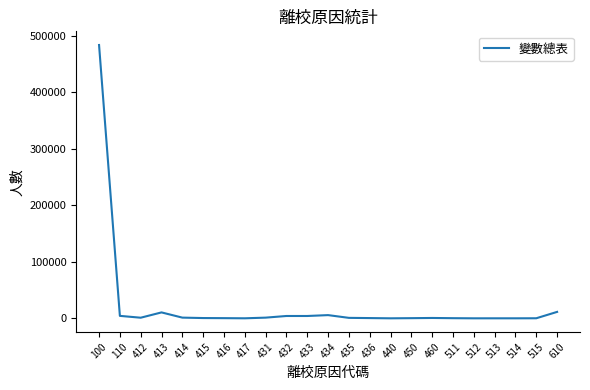

What is the change in value from 415 to 514?

-471